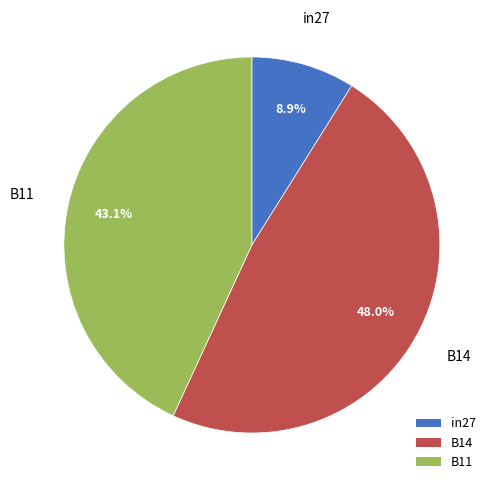

Which has a higher value, B14 or in27?

B14